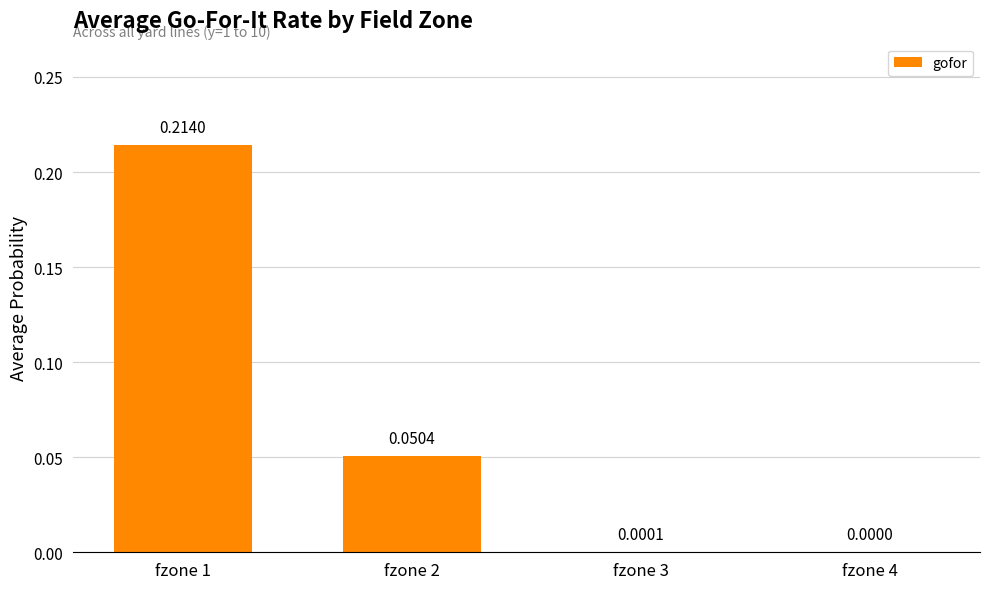

Which has a higher value, fzone 4 or fzone 1?

fzone 1